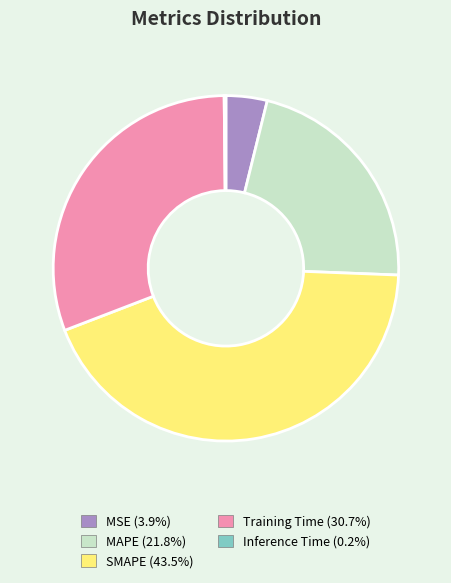

Is the sum of MSE and MAPE greater than half?

No